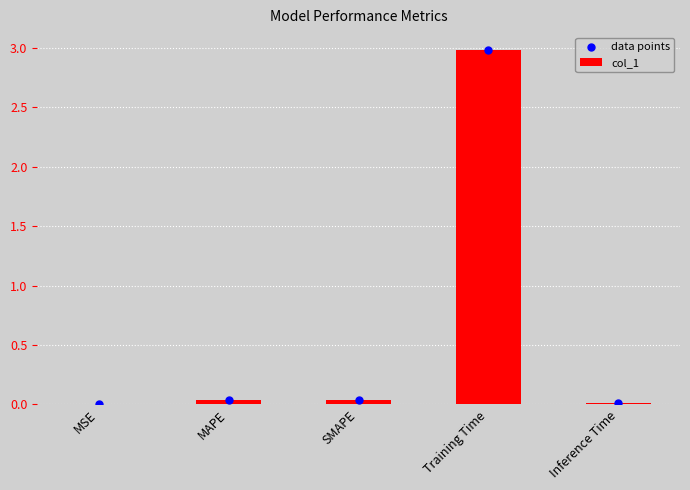

Which series has the largest total across all categories?

col_1